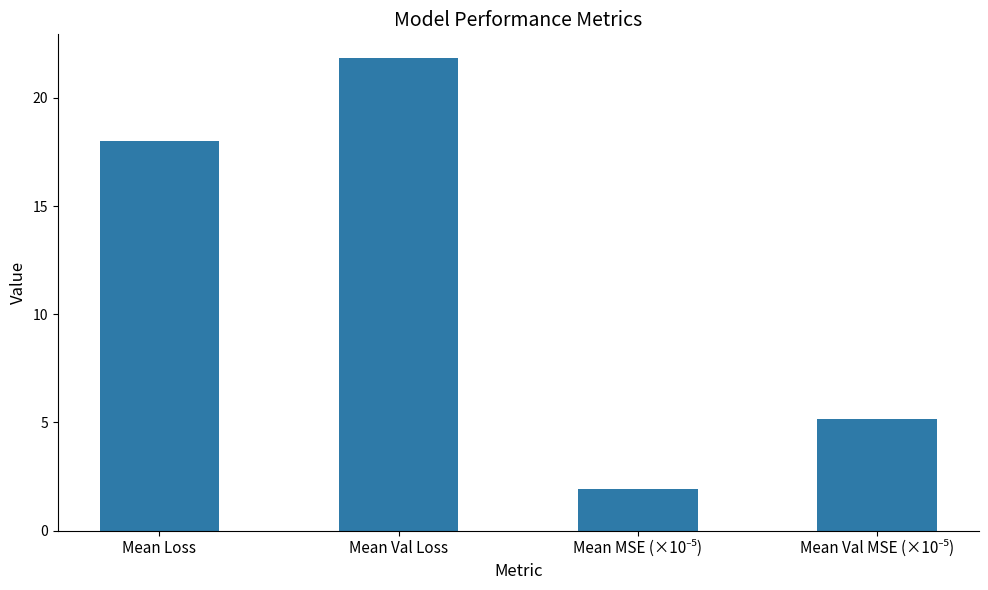

What is the value of the 3rd bar from the left?

1.9